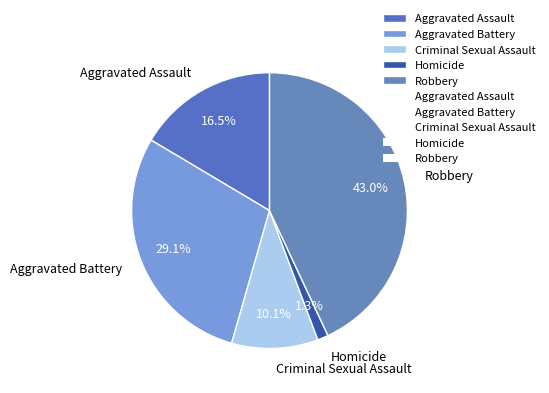

What is the largest slice in the pie chart?

Robbery